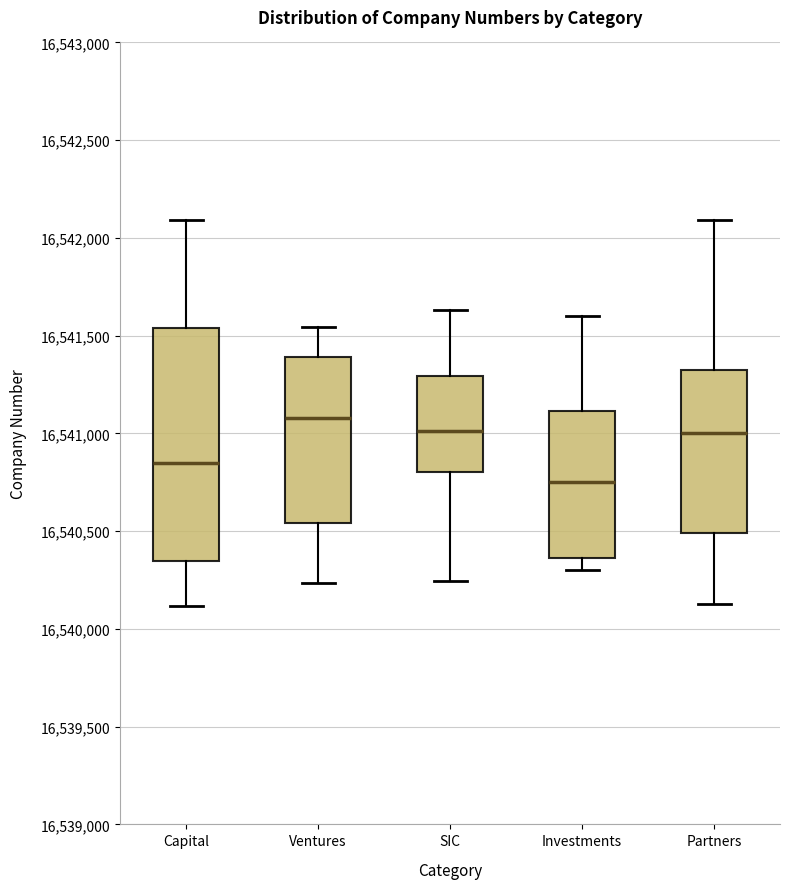

Where is the lower edge of the box for Investments on the y-axis? The values are not printed on the chart, so give them approximately, as read against the axis.

16540350